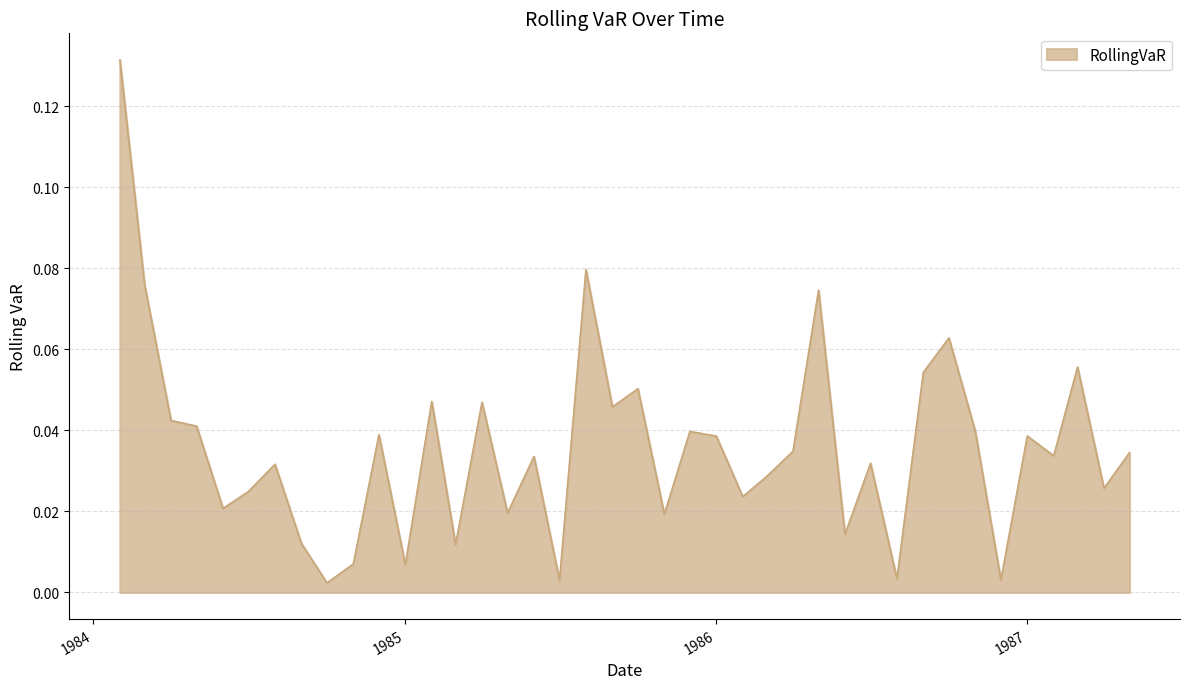

Does the chart display data point markers on the line(s)?

No